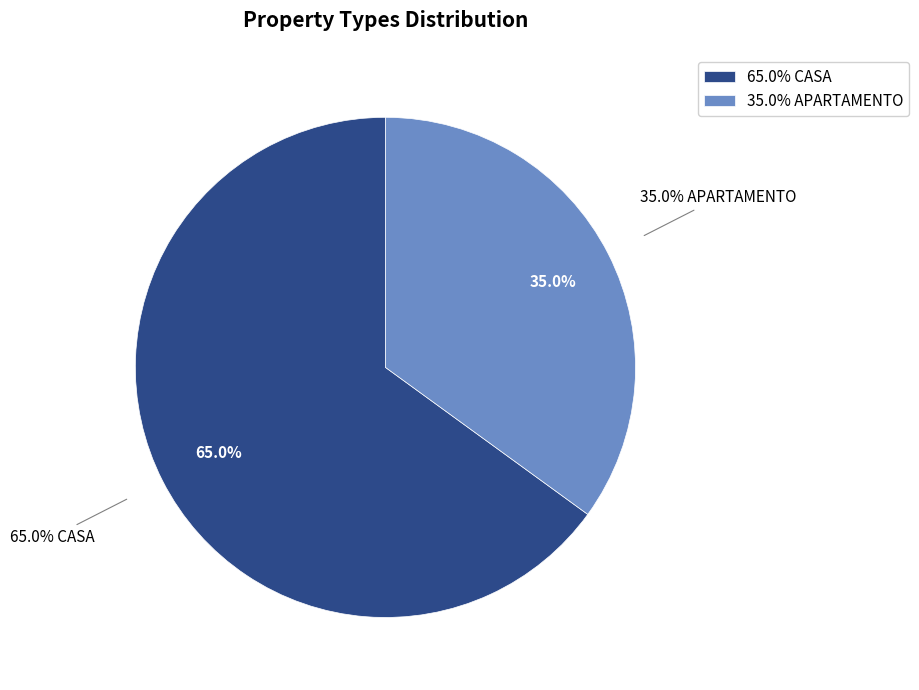

True or false: CASA accounts for 73% of the total.

False